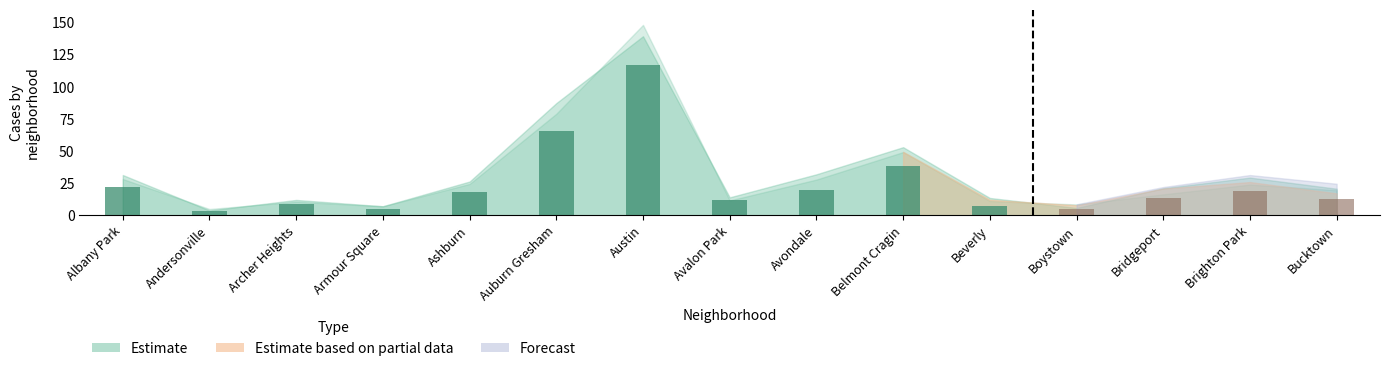

List the labels in order of value, smallest first.

Andersonville, Armour Square, Beverly, Archer Heights, Avalon Park, Ashburn, Avondale, Albany Park, Belmont Cragin, Auburn Gresham, Austin